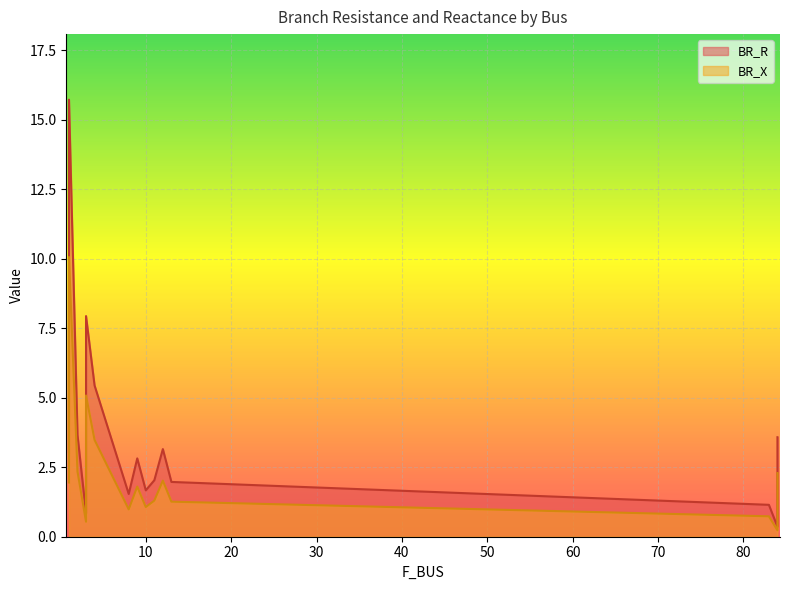

What is the value of the BR_X point at the 7th from the left?

1.1